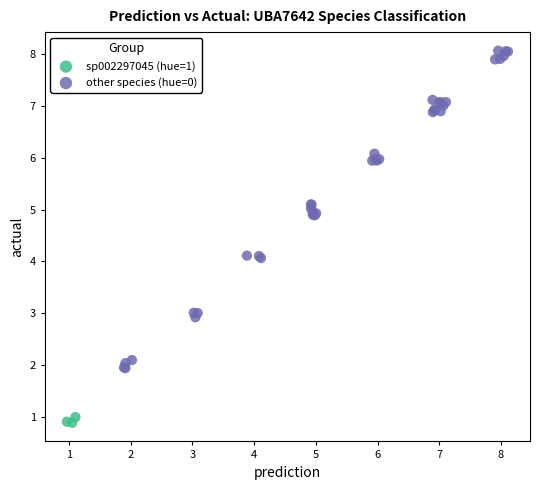

Which series contains the highest Y value?

other species (hue=0)